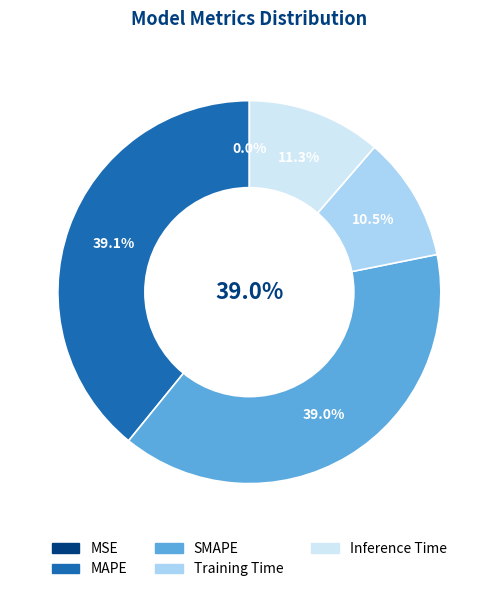

True or false: MSE accounts for 10% of the total.

False